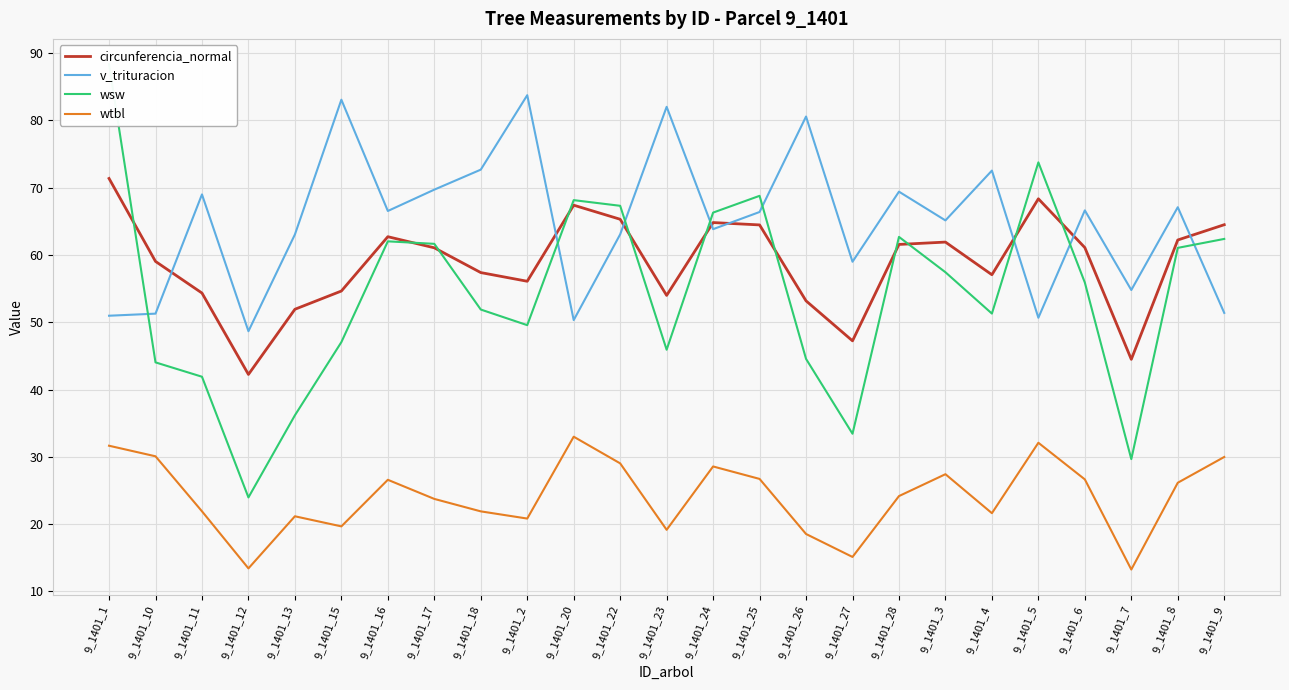

Reading left to right, transcribe all the data shown in this chart.

circunferencia_normal: 9_1401_1=71.3	9_1401_10=59.0	9_1401_11=54.3	9_1401_12=42.2	9_1401_13=51.9	9_1401_15=54.6	9_1401_16=62.7	9_1401_17=61.0	9_1401_18=57.4	9_1401_2=56.1	9_1401_20=67.4	9_1401_22=65.3	9_1401_23=54.0	9_1401_24=64.8	9_1401_25=64.5	9_1401_26=53.2	9_1401_27=47.2	9_1401_28=61.5	9_1401_3=61.9	9_1401_4=57.0	9_1401_5=68.3	9_1401_6=61.1	9_1401_7=44.5	9_1401_8=62.2	9_1401_9=64.5
v_trituracion: 9_1401_1=51.0	9_1401_10=51.3	9_1401_11=69.0	9_1401_12=48.7	9_1401_13=63.0	9_1401_15=83.0	9_1401_16=66.5	9_1401_17=69.7	9_1401_18=72.7	9_1401_2=83.7	9_1401_20=50.3	9_1401_22=63.0	9_1401_23=82.0	9_1401_24=63.8	9_1401_25=66.4	9_1401_26=80.5	9_1401_27=59.0	9_1401_28=69.4	9_1401_3=65.1	9_1401_4=72.5	9_1401_5=50.7	9_1401_6=66.6	9_1401_7=54.8	9_1401_8=67.1	9_1401_9=51.4
wsw: 9_1401_1=88.3	9_1401_10=44.0	9_1401_11=41.9	9_1401_12=24.0	9_1401_13=36.2	9_1401_15=47.0	9_1401_16=62.0	9_1401_17=61.6	9_1401_18=51.9	9_1401_2=49.6	9_1401_20=68.1	9_1401_22=67.3	9_1401_23=45.9	9_1401_24=66.3	9_1401_25=68.8	9_1401_26=44.5	9_1401_27=33.4	9_1401_28=62.7	9_1401_3=57.4	9_1401_4=51.3	9_1401_5=73.7	9_1401_6=55.9	9_1401_7=29.7	9_1401_8=61.0	9_1401_9=62.4
wtbl: 9_1401_1=31.6	9_1401_10=30.1	9_1401_11=21.9	9_1401_12=13.4	9_1401_13=21.2	9_1401_15=19.7	9_1401_16=26.6	9_1401_17=23.8	9_1401_18=21.9	9_1401_2=20.8	9_1401_20=33.0	9_1401_22=29.0	9_1401_23=19.2	9_1401_24=28.6	9_1401_25=26.7	9_1401_26=18.5	9_1401_27=15.1	9_1401_28=24.2	9_1401_3=27.4	9_1401_4=21.6	9_1401_5=32.1	9_1401_6=26.6	9_1401_7=13.3	9_1401_8=26.1	9_1401_9=30.0